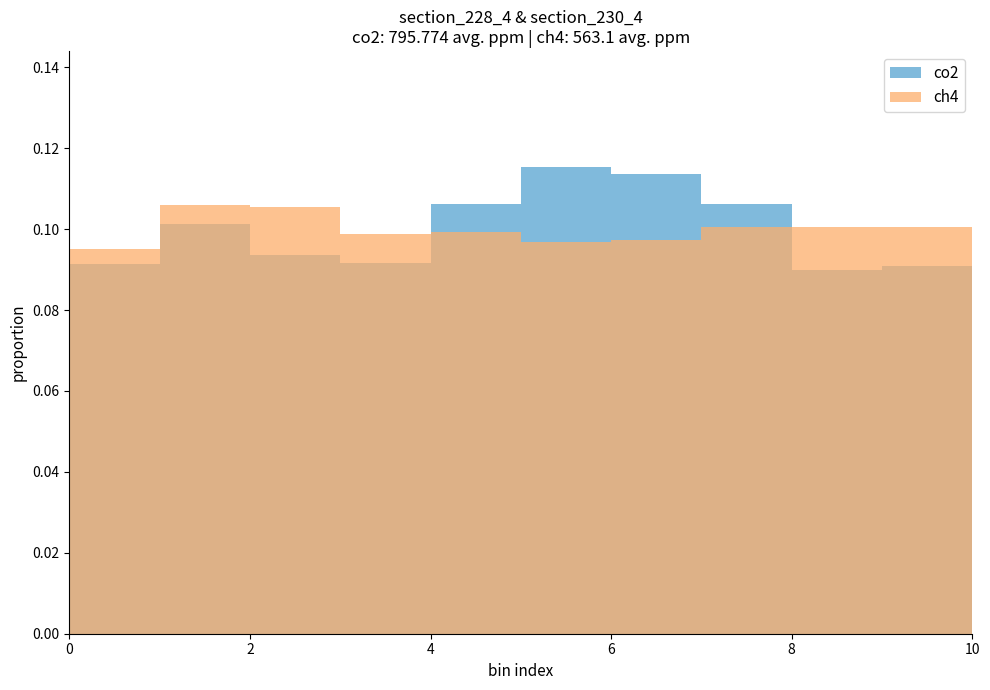

True or false: co2 has a value of 0.1 at 4.

True